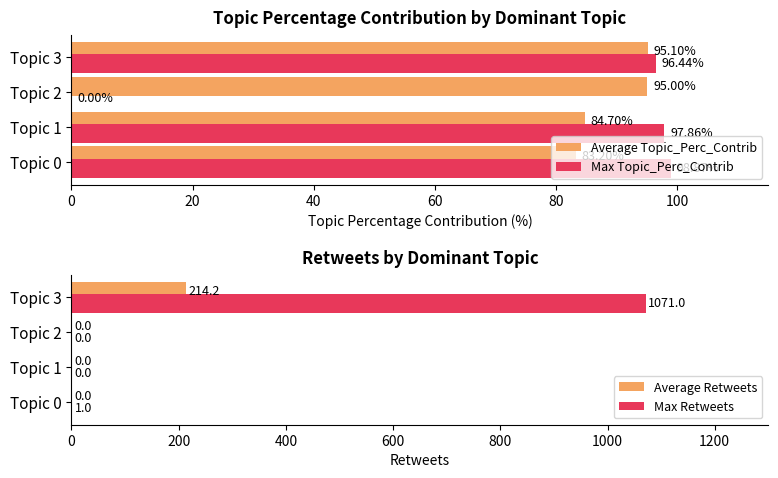

Which category has the highest value in the Max Retweets series?

Topic 3